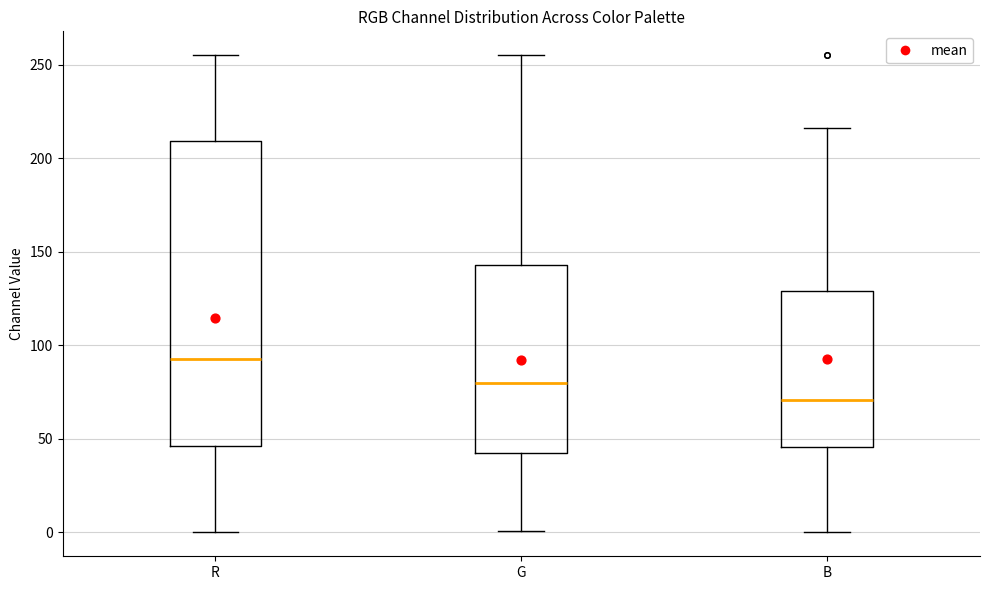

Comparing the boxes themselves (not the whiskers), which one is the tallest?

R